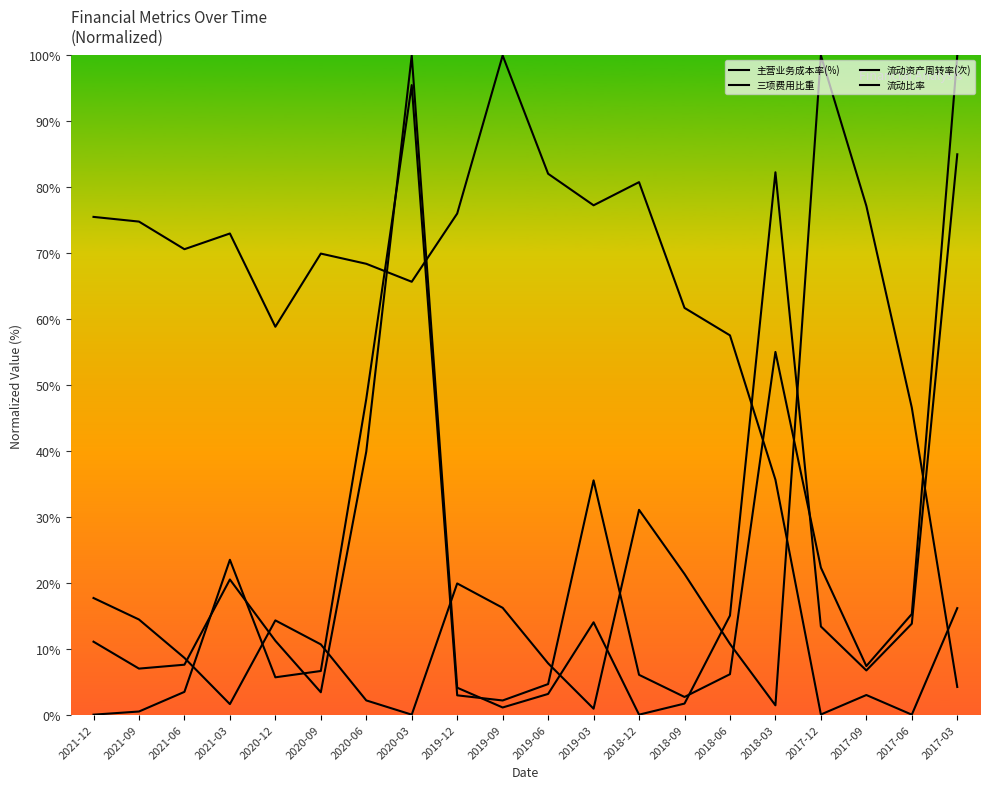

At how many categories does at least one series exceed 73?

12